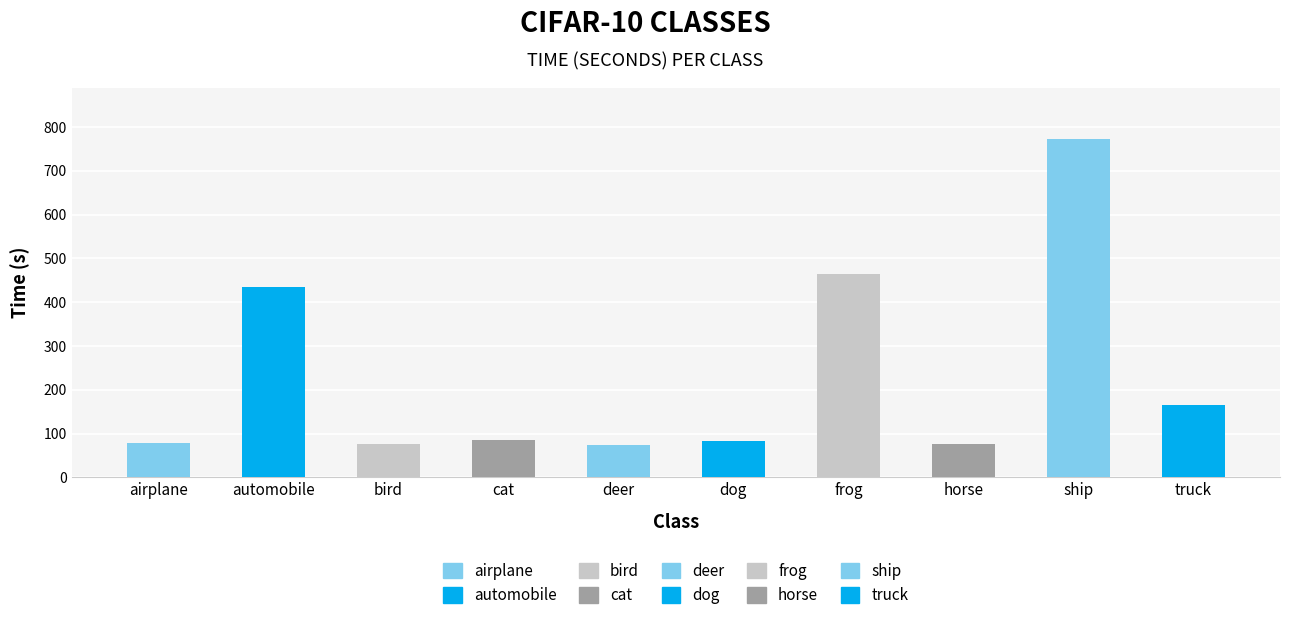

What is the change in value from automobile to ship?

+337.4